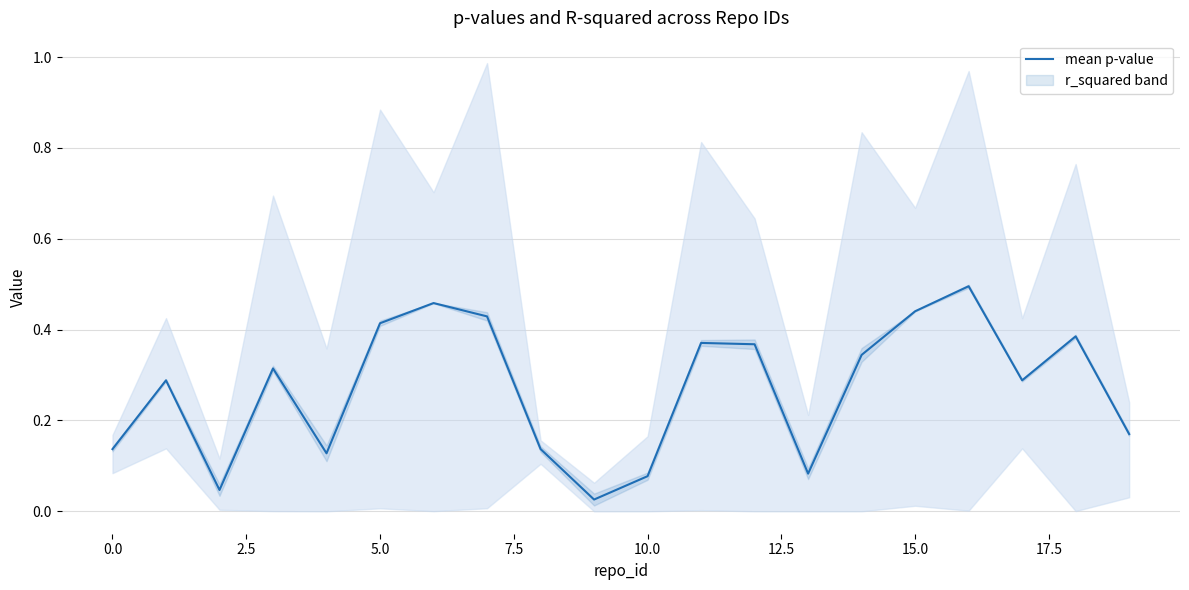

How many distinct data groups are displayed?

1